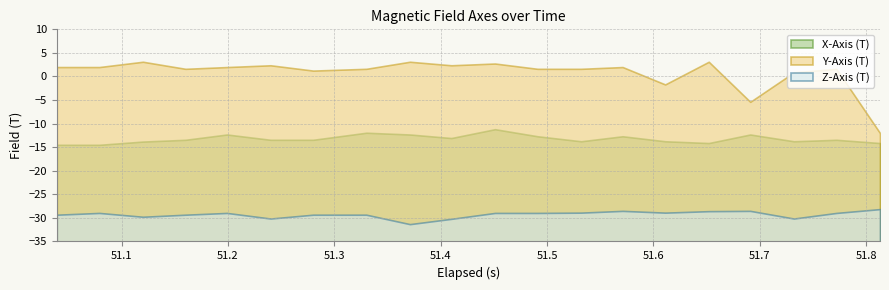

Which series changed the most between 3 and 6?

Y-Axis (T)